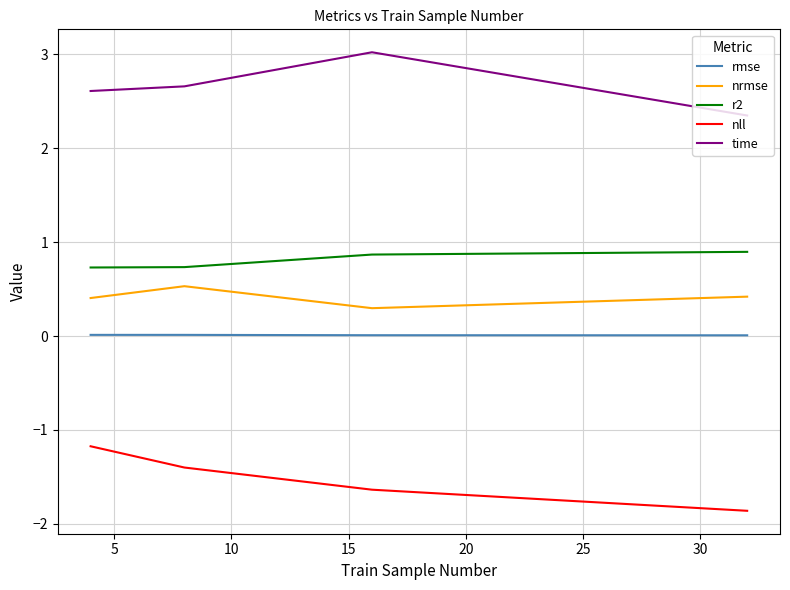

True or false: r2 and rmse intersect in this chart.

False